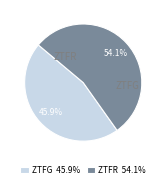

To the nearest percent, what is the difference between the largest and smallest slice percentages?

8%